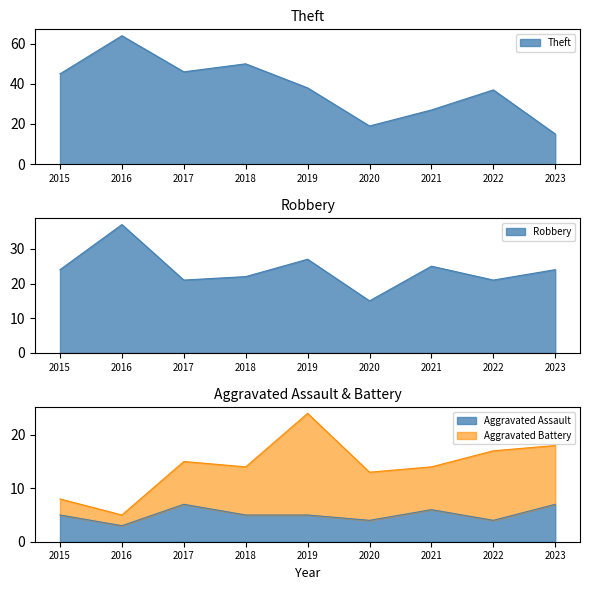

Between 2019 and 2020, which series saw the biggest shift?

Theft